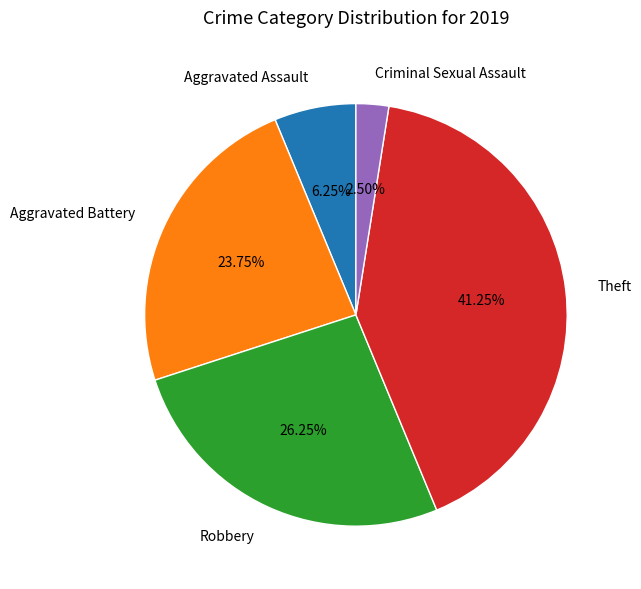

Is there any slice that represents more than half of the pie?

No